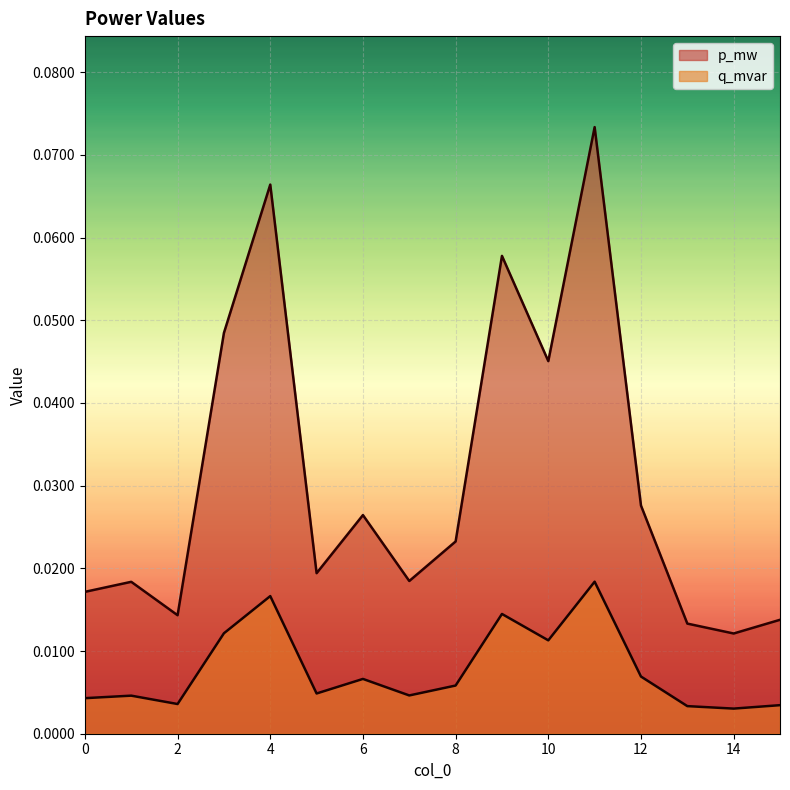

Reading right to left, transcribe all the data shown in this chart.

p_mw: 15=0.0	14=0.0	13=0.0	12=0.0	11=0.1	10=0.0	9=0.1	8=0.0	7=0.0	6=0.0	5=0.0	4=0.1	3=0.0	2=0.0	1=0.0	0=0.0
q_mvar: 15=0.0	14=0.0	13=0.0	12=0.0	11=0.0	10=0.0	9=0.0	8=0.0	7=0.0	6=0.0	5=0.0	4=0.0	3=0.0	2=0.0	1=0.0	0=0.0